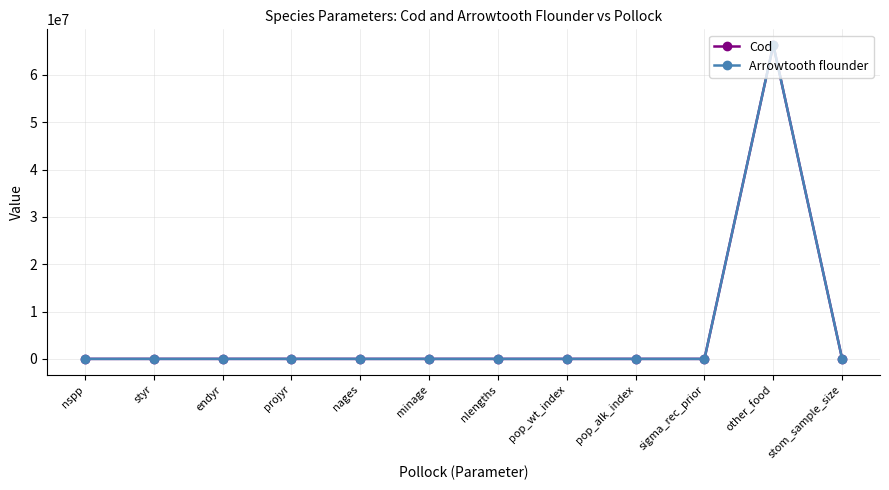

The Arrowtooth flounder series shows 66300000.0 at other_food. True or false?

True